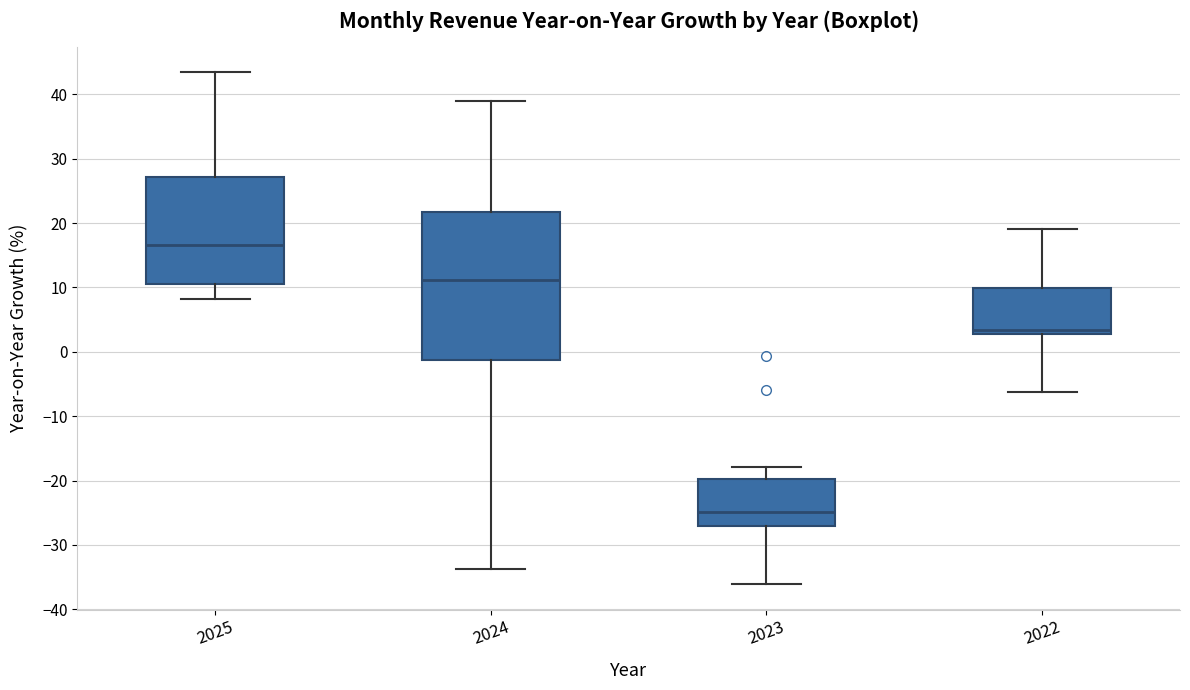

Comparing the boxes themselves (not the whiskers), which one is the tallest?

2024